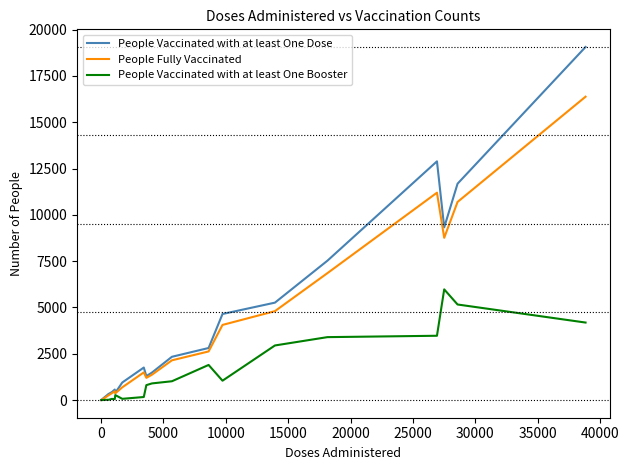

Rank the series by their maximum value, from lowest to highest.

People Vaccinated with at least One Booster, People Fully Vaccinated, People Vaccinated with at least One Dose